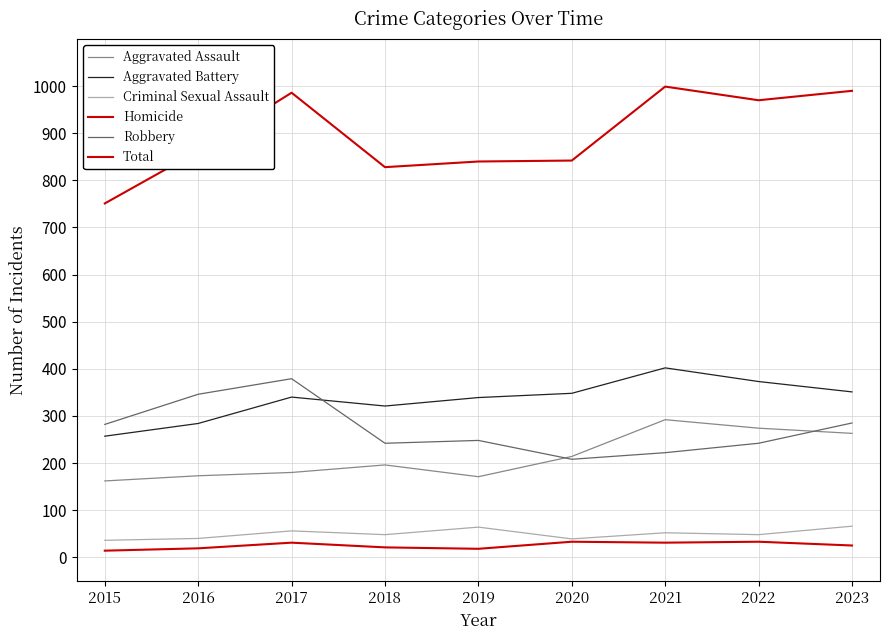

The value of Aggravated Assault at 2018 is 196. True or false?

True